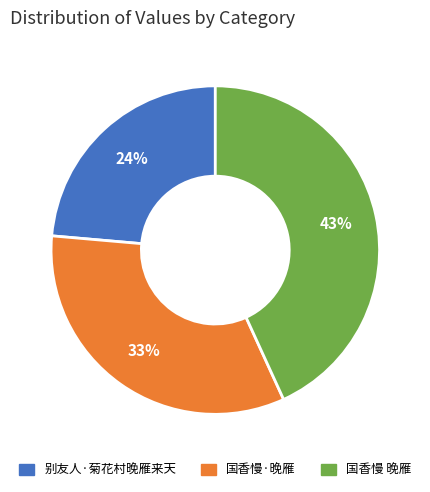

The 国香慢 晚雁 slice represents 43% of the pie. True or false?

True